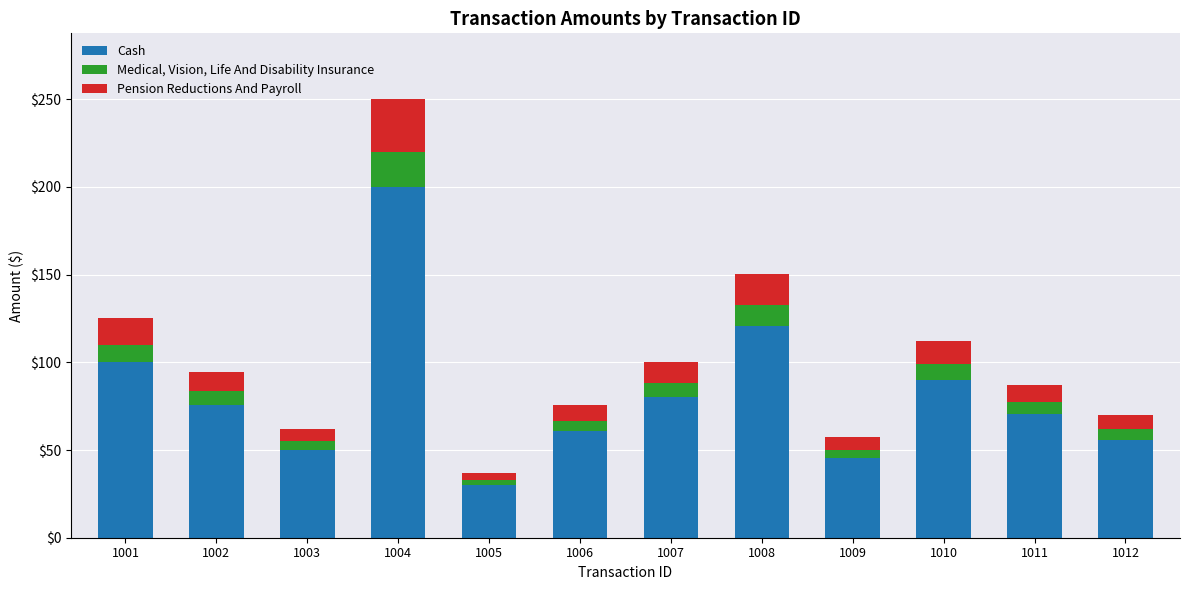

At which category is the sum across all series the highest?

1004